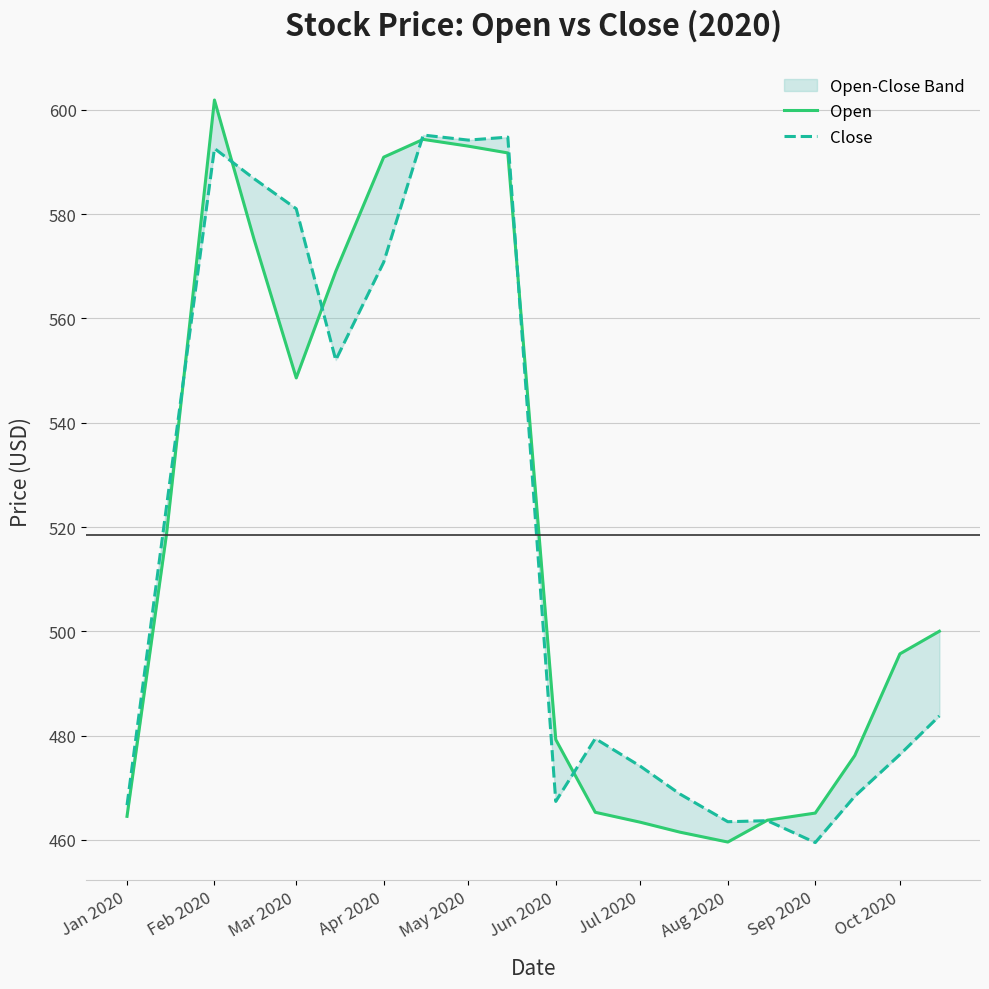

At which label does Open first exceed 500?

Feb 2020